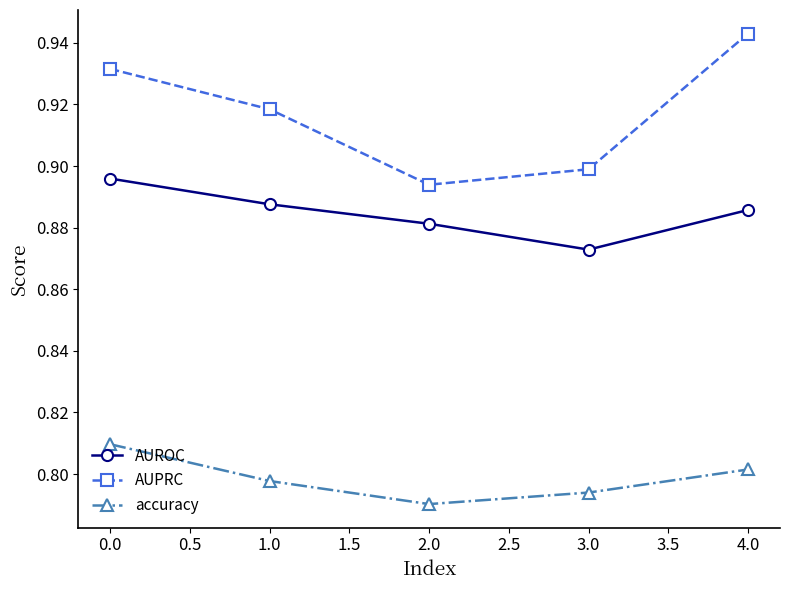

True or false: AUPRC has more than 2 points higher than both neighbors.

False